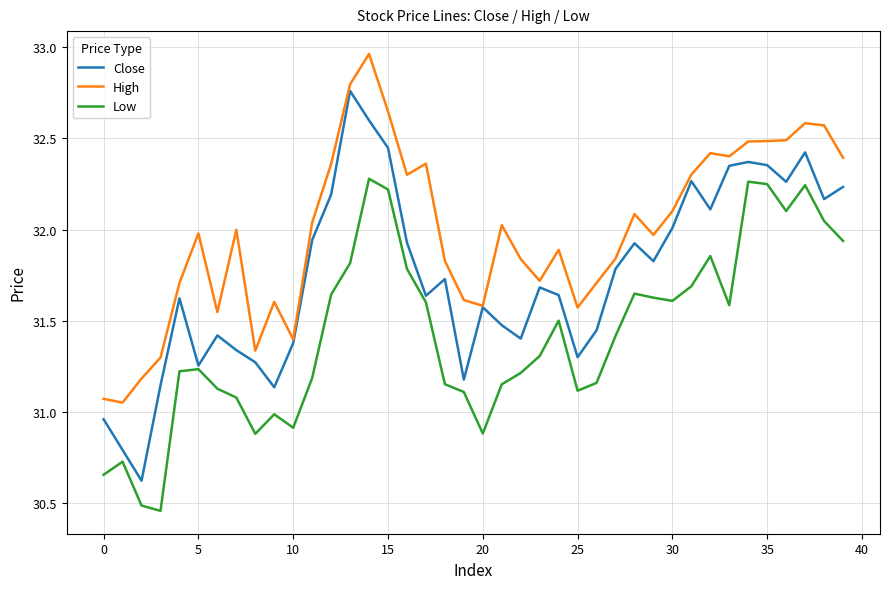

Rank the series by their average value, from lowest to highest.

Low, Close, High